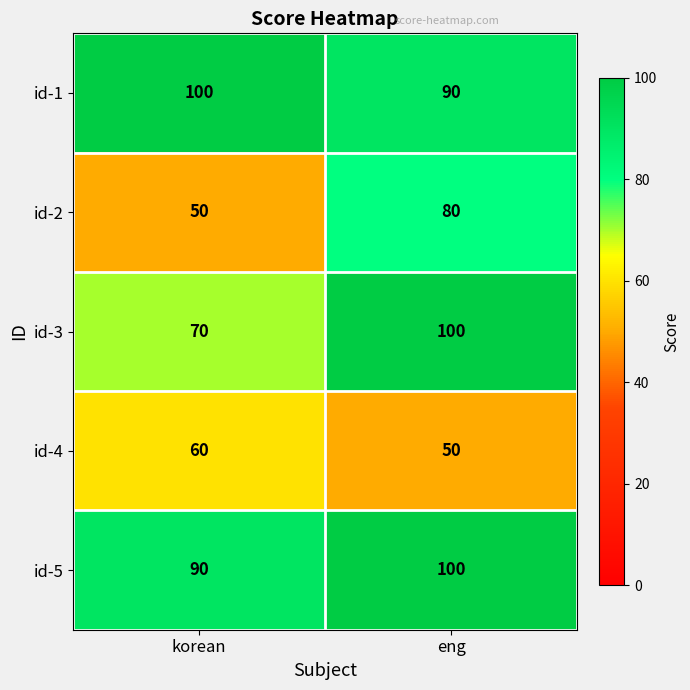

What is the spread (max minus min) of values at korean?

50